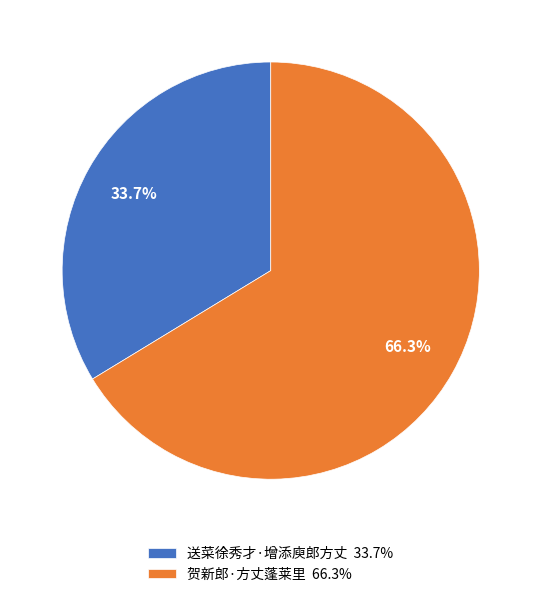

Does 贺新郎·方丈蓬莱里 account for over 50% of the chart?

Yes